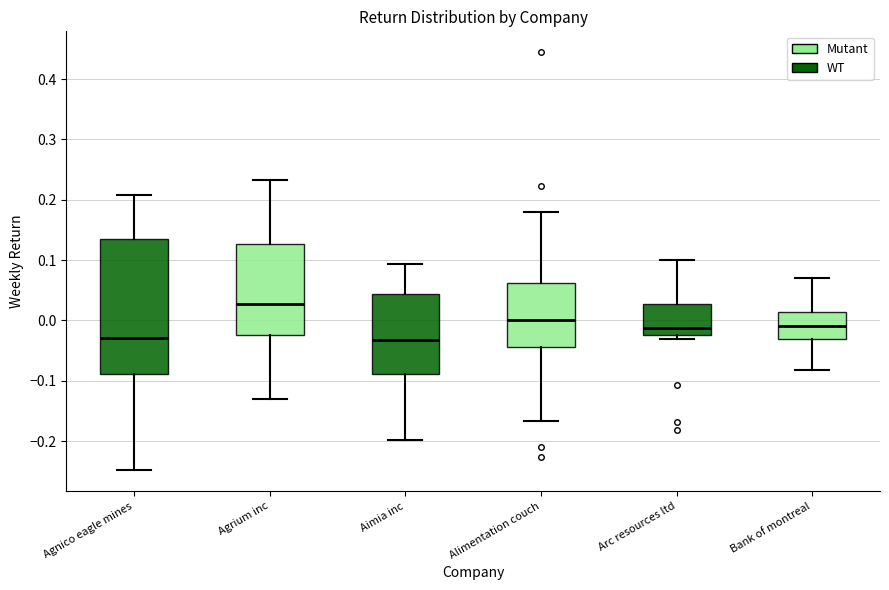

Reading left to right, transcribe this box plot: for each box, give where its median line is, the range the box spans, and where its two whiskers end, as read against the y-axis. The values are not printed on the chart, so give them approximately, as read against the axis.

Agnico eagle mines: median -0.03, box -0.09 to 0.13, whiskers -0.25 to 0.21
Agrium inc: median 0.03, box -0.02 to 0.13, whiskers -0.13 to 0.23
Aimia inc: median -0.03, box -0.09 to 0.04, whiskers -0.20 to 0.09
Alimentation couch: median 0.00, box -0.04 to 0.06, whiskers -0.17 to 0.18
Arc resources ltd: median -0.01, box -0.02 to 0.03, whiskers -0.03 to 0.10
Bank of montreal: median -0.01, box -0.03 to 0.01, whiskers -0.08 to 0.07